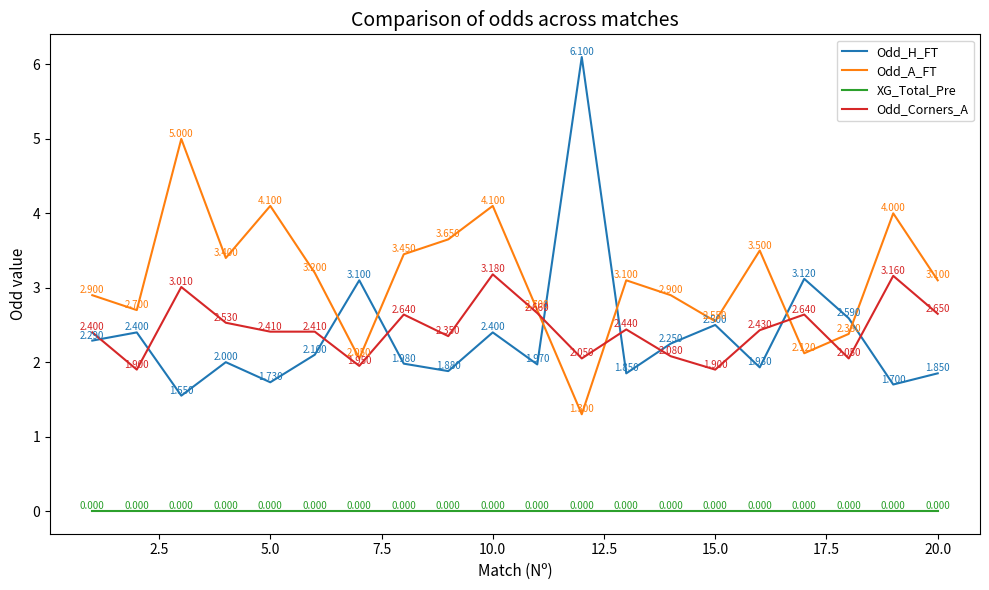

How many distinct data groups are displayed?

4